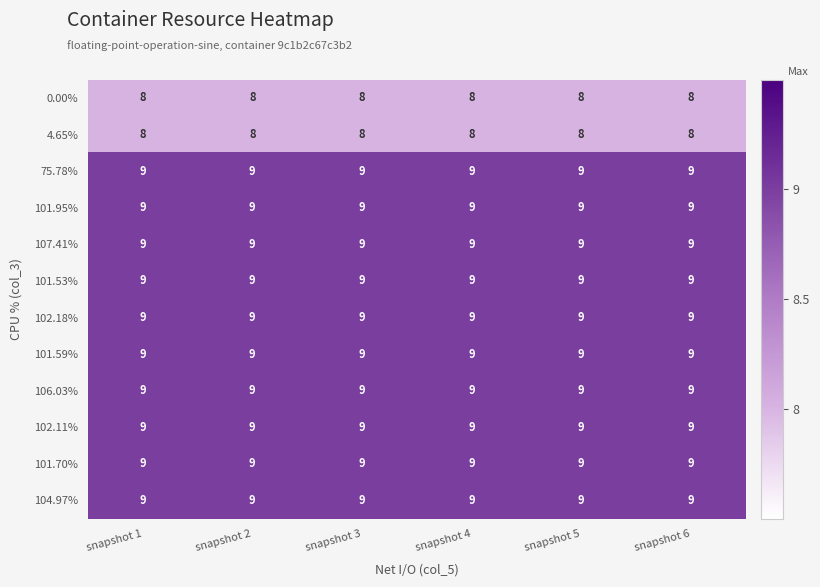

What value does the 0.00% series have at snapshot 3?

8